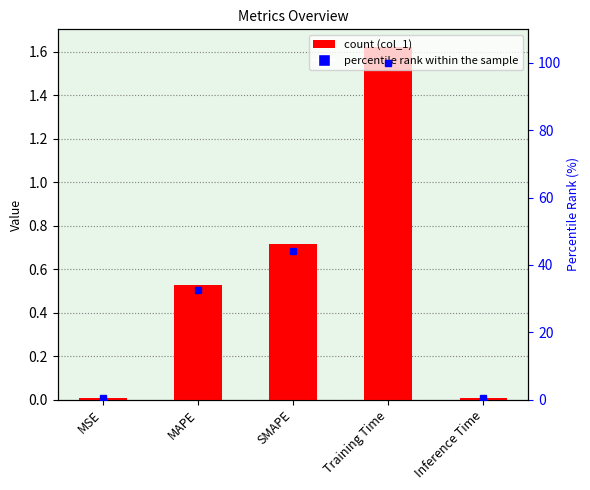

What is the greatest value displayed?

1.6